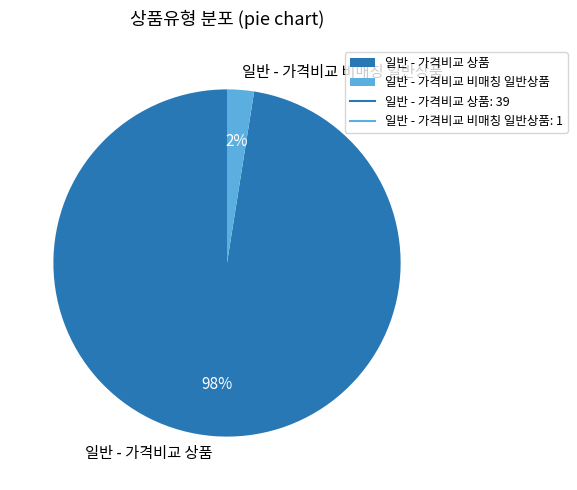

Which has a higher value, 일반 - 가격비교 상품 or 일반 - 가격비교 비매칭 일반상품?

일반 - 가격비교 상품